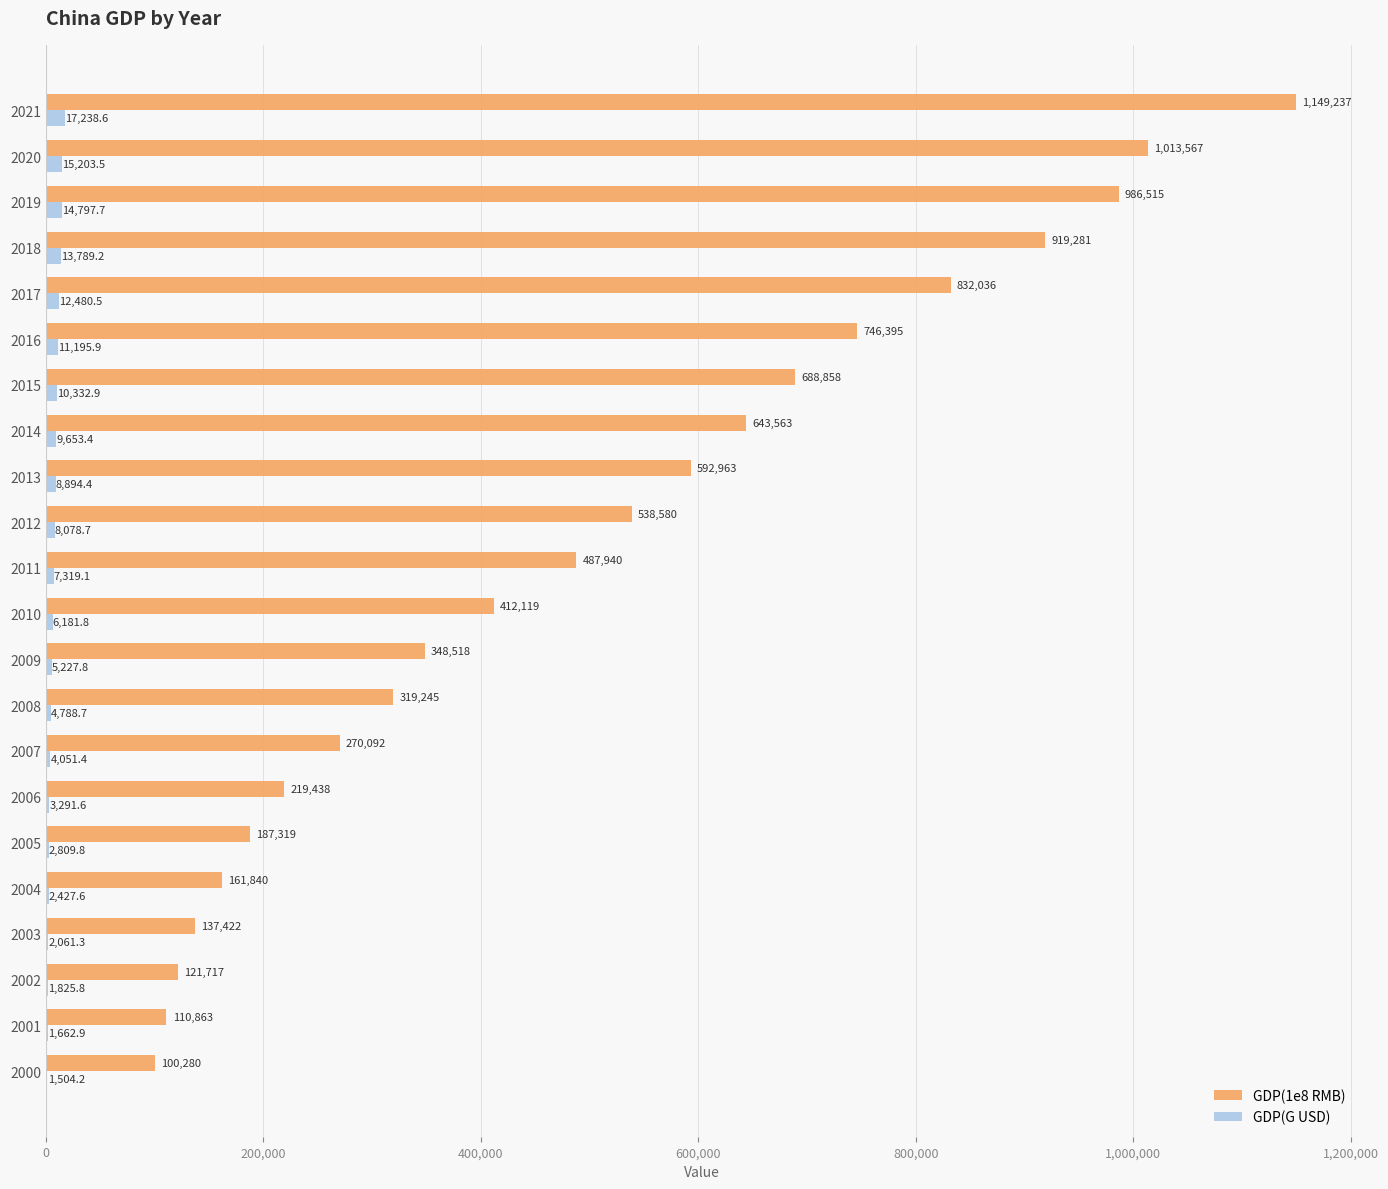

What is the average value of the GDP(1e8 RMB) series?

499445.0